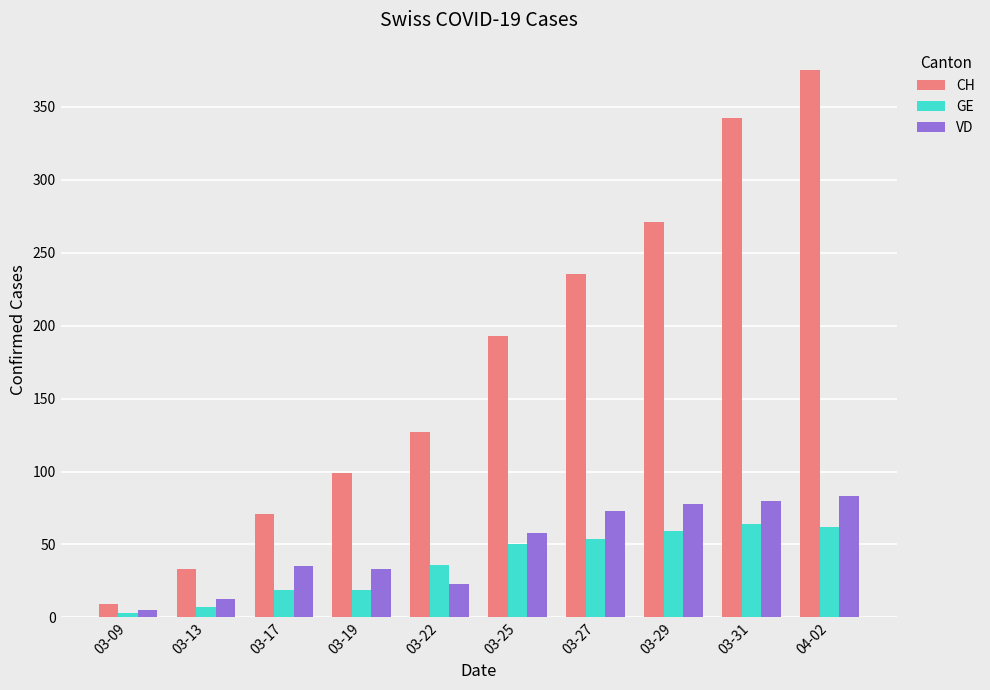

The CH series shows 386 at 03-27. True or false?

False